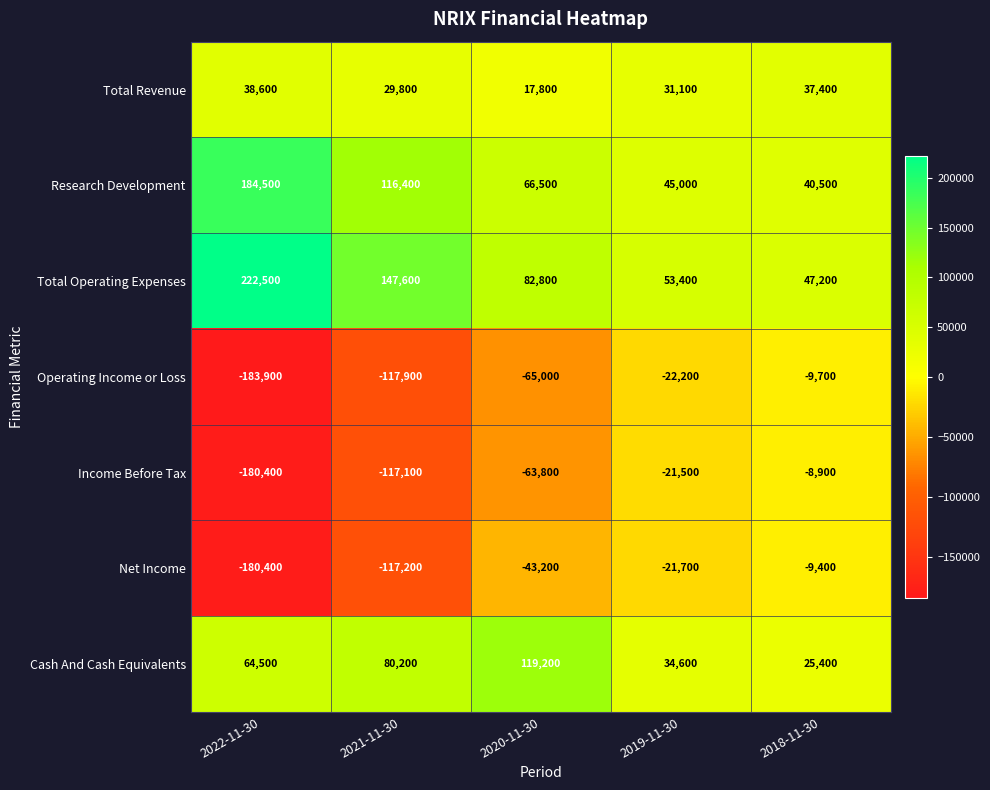

At which label is Total Operating Expenses closest to 134850?

2021-11-30